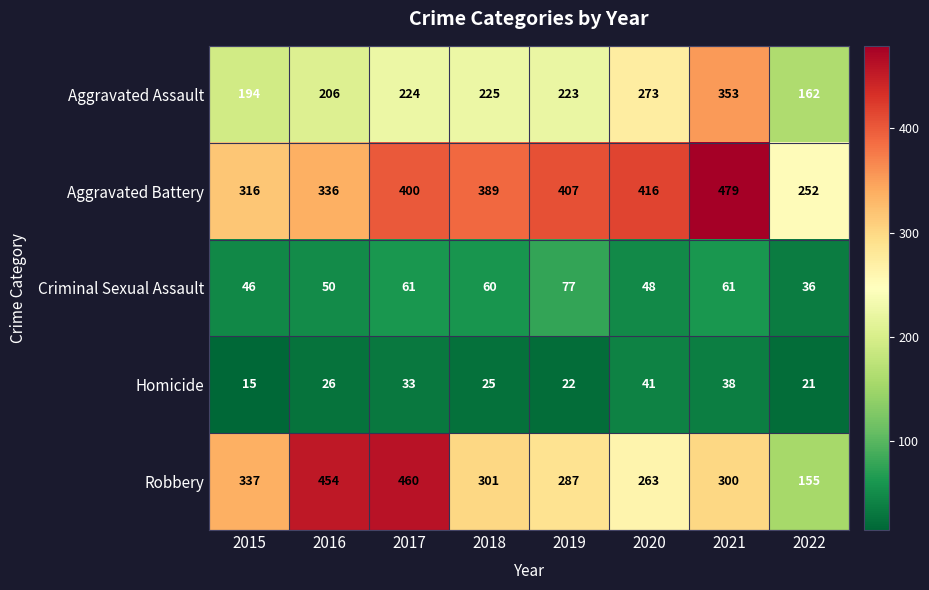

What is the difference between the Aggravated Assault values at 2018 and 2021?

128